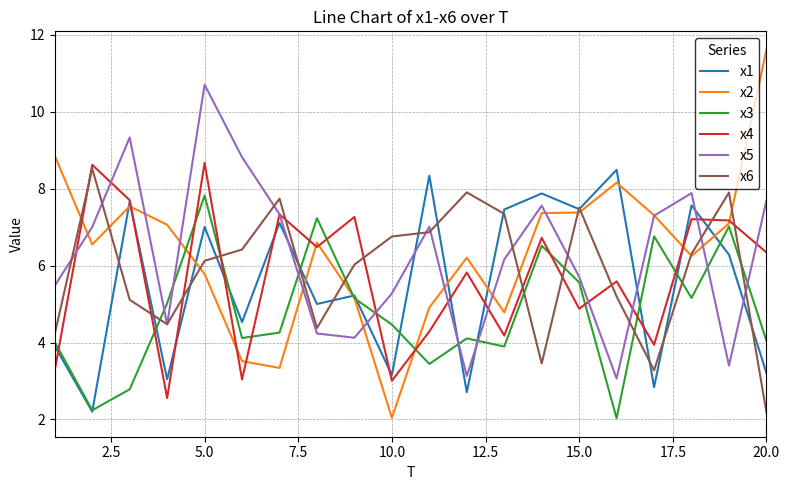

What is the greatest value displayed?

11.6